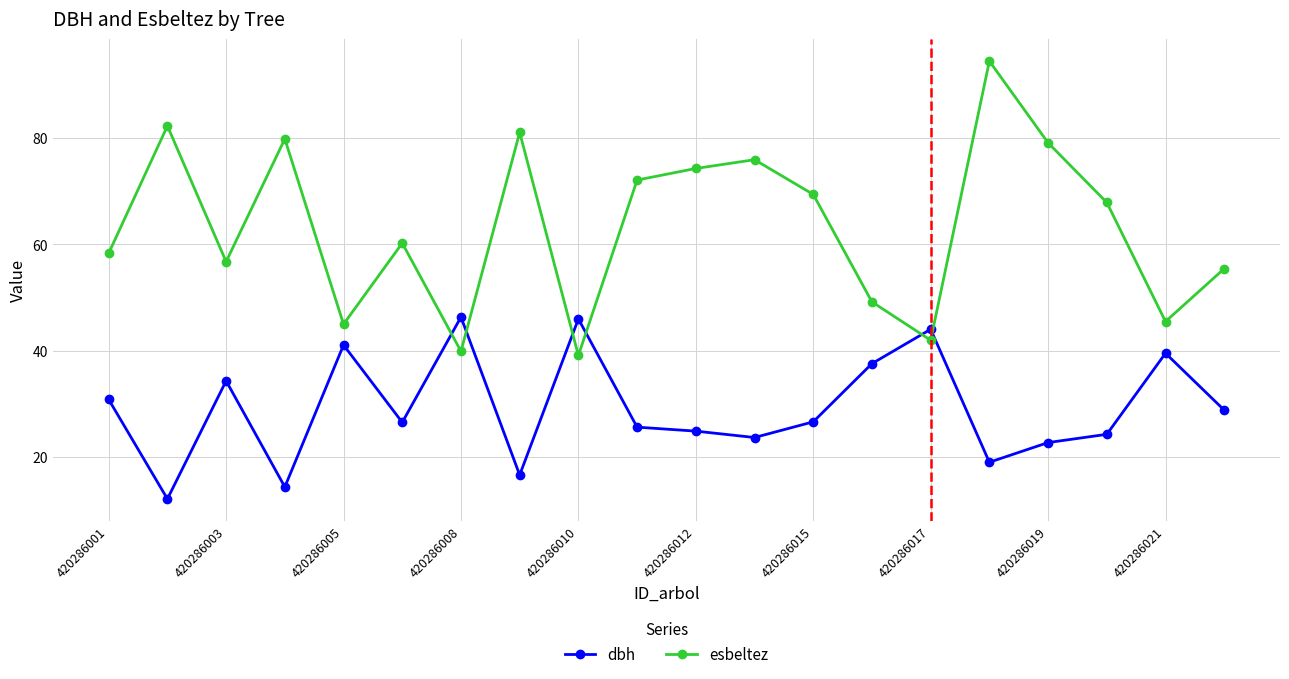

True or false: dbh has more than 1 interior local peaks.

True